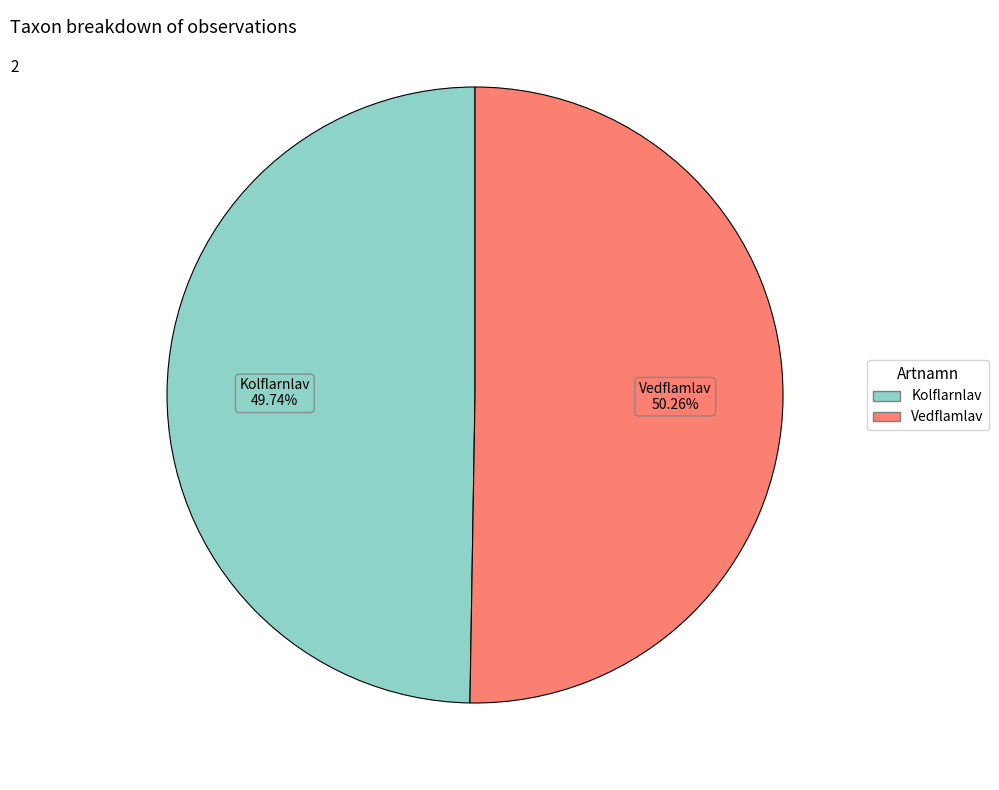

To the nearest percent, what is the difference between the Kolflarnlav and Vedflamlav slice percentages?

1%